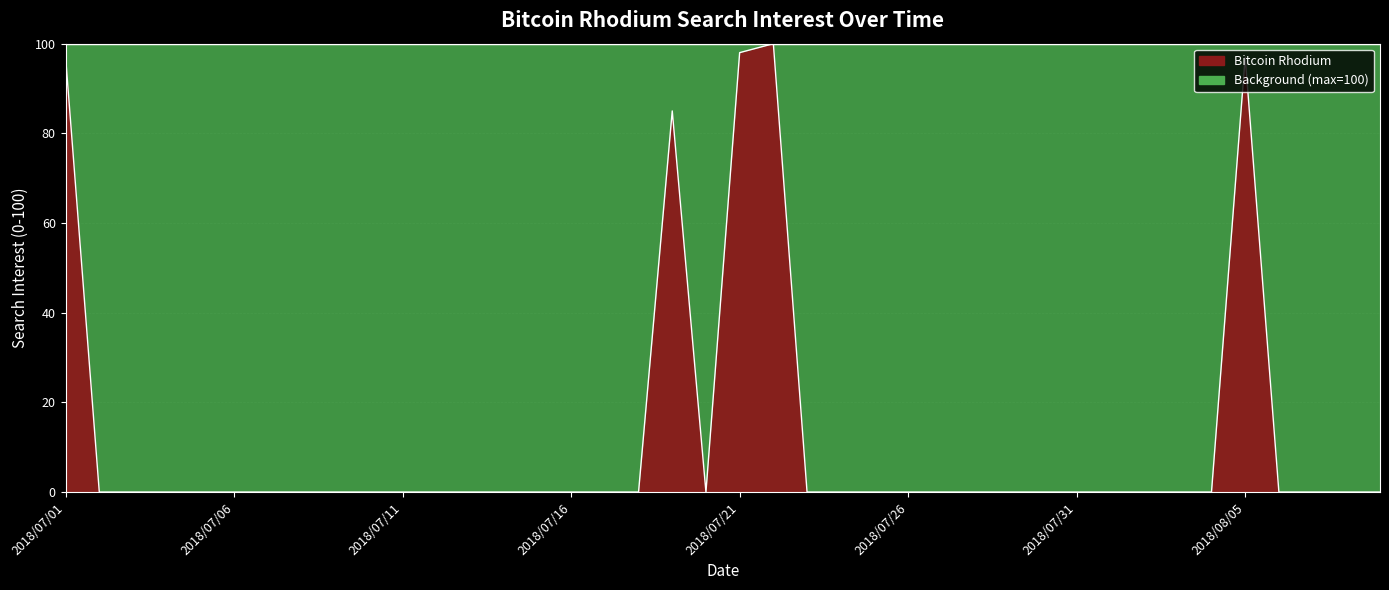

At which category does the chart reach its minimum across all series?

2018/07/02